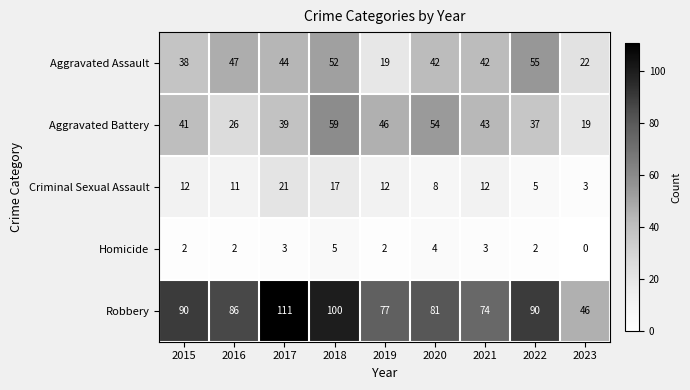

Is it true that Homicide equals 3 at 2021?

True